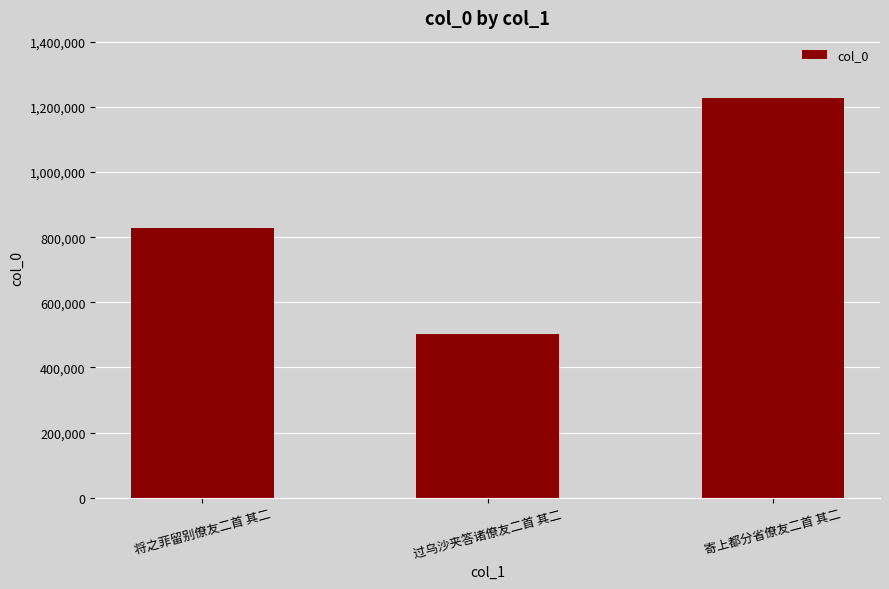

The value at 将之菲留别僚友二首 其二 is 827652. True or false?

True